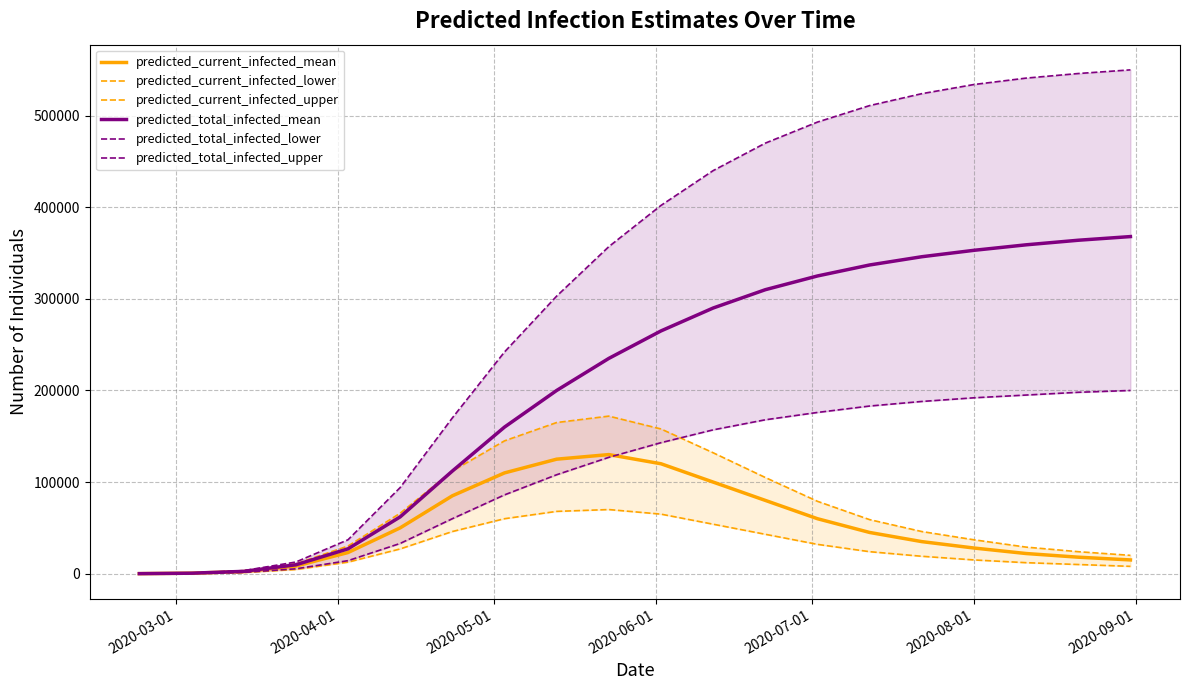

What is the highest value of the predicted_total_infected_mean series?

368000